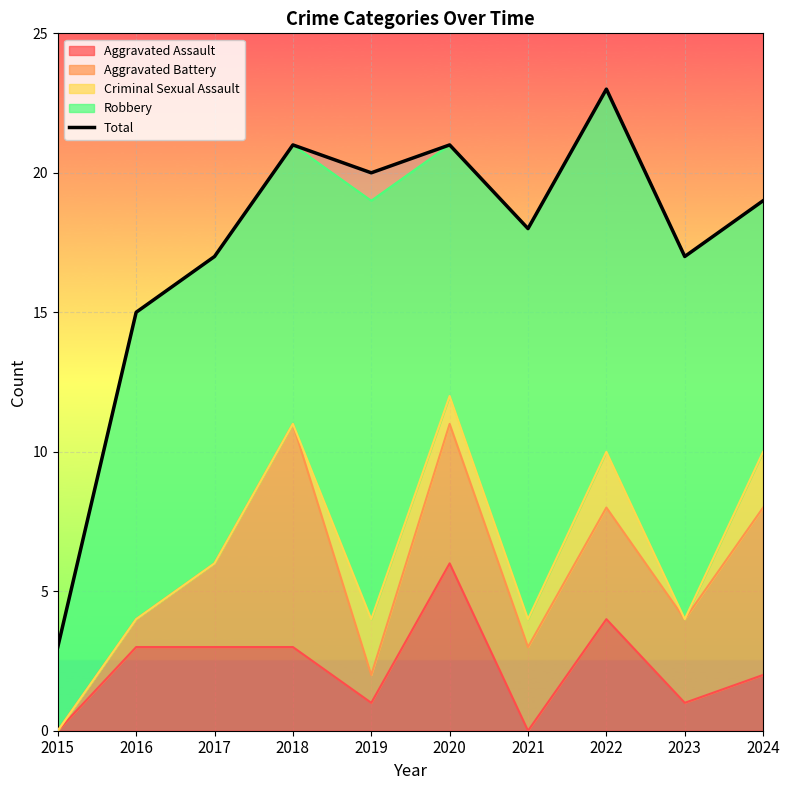

Rank the categories by value from lowest to highest.

2015, 2016, 2017, 2023, 2021, 2024, 2019, 2018, 2020, 2022